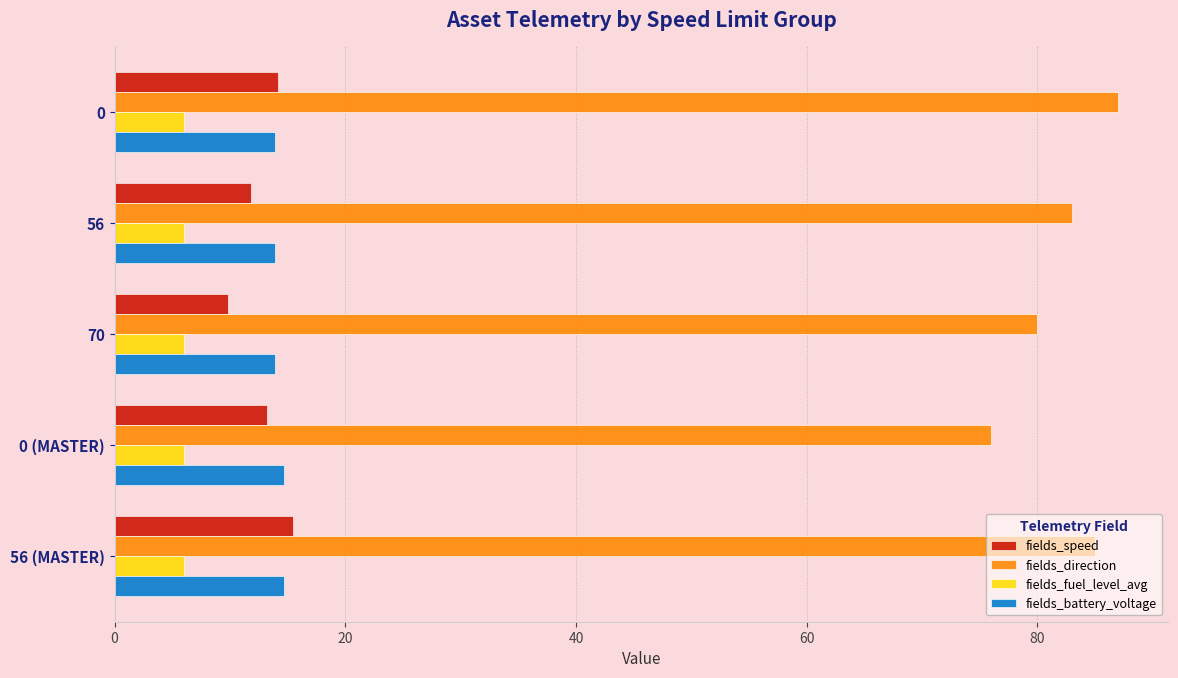

What is the maximum value for fields_speed?

15.5